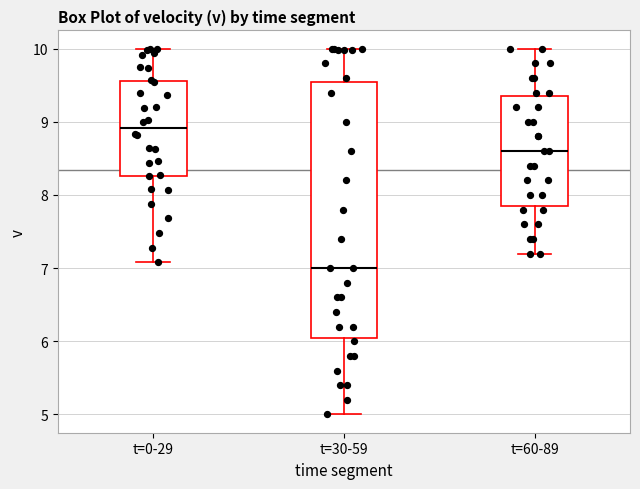

Which box is the tallest, from its lower edge to its upper edge?

t=30-59